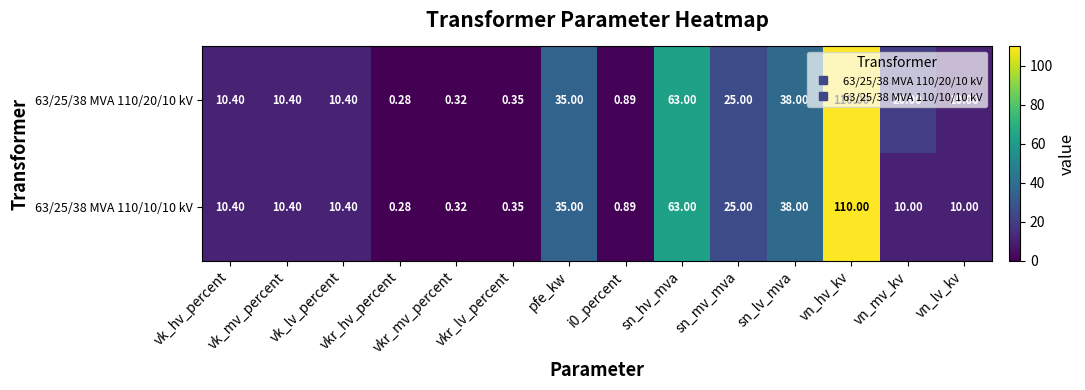

How many values in the 63/25/38 MVA 110/10/10 kV series are below 10?

4